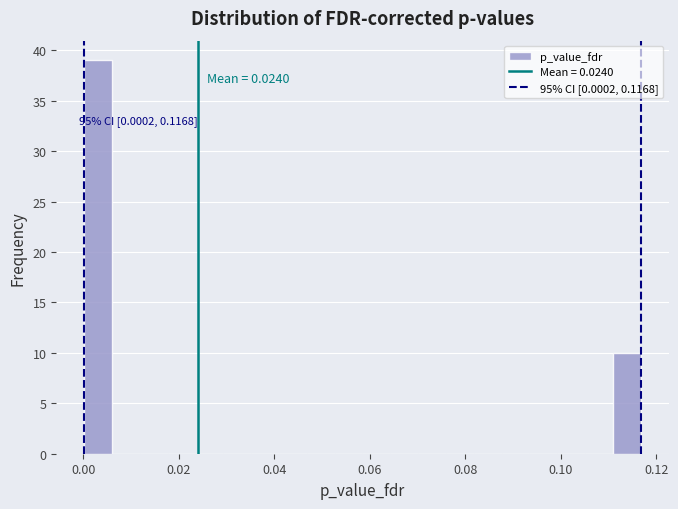

Around what value on the x-axis is the tallest bar? Give the approximate position of its centre, as read against the axis.

0.004